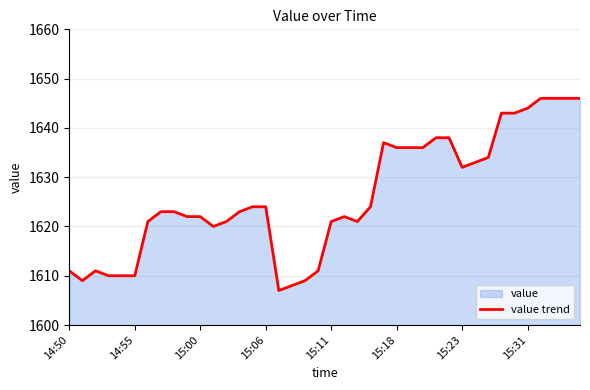

How many data points does each series have?

40